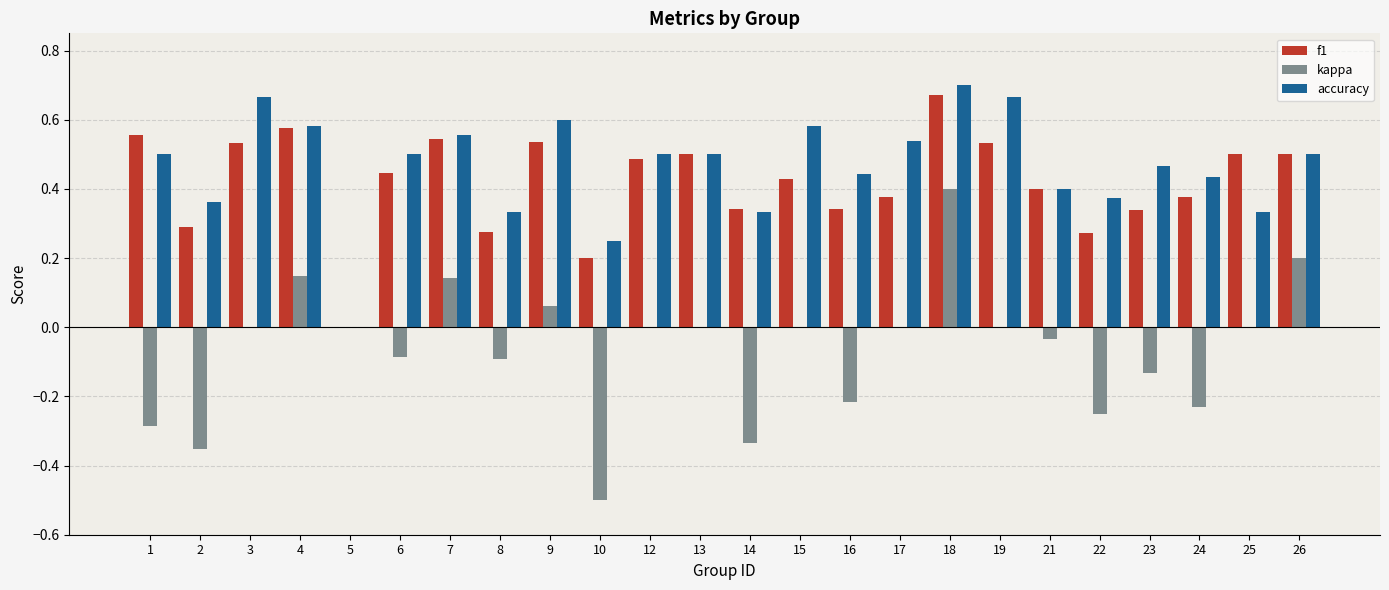

What is the total value across all series at 15?

1.0